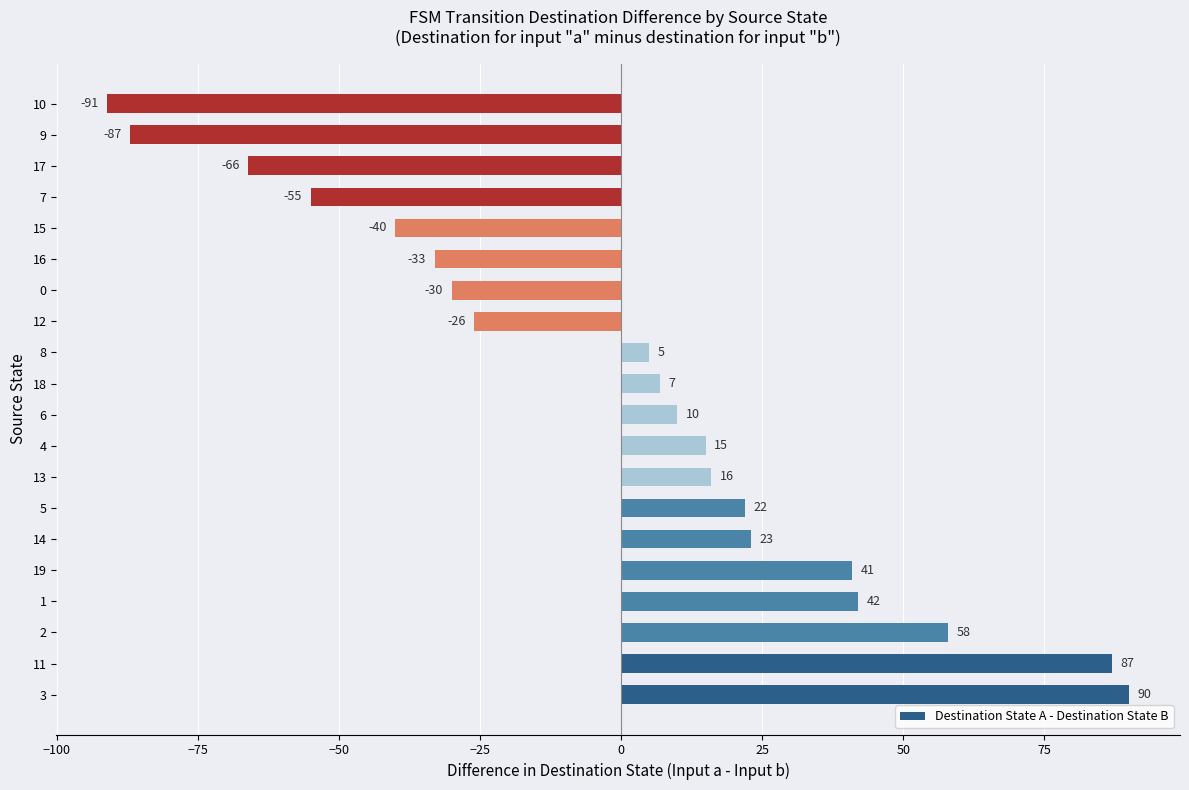

At which label is the value closest to 0?

8